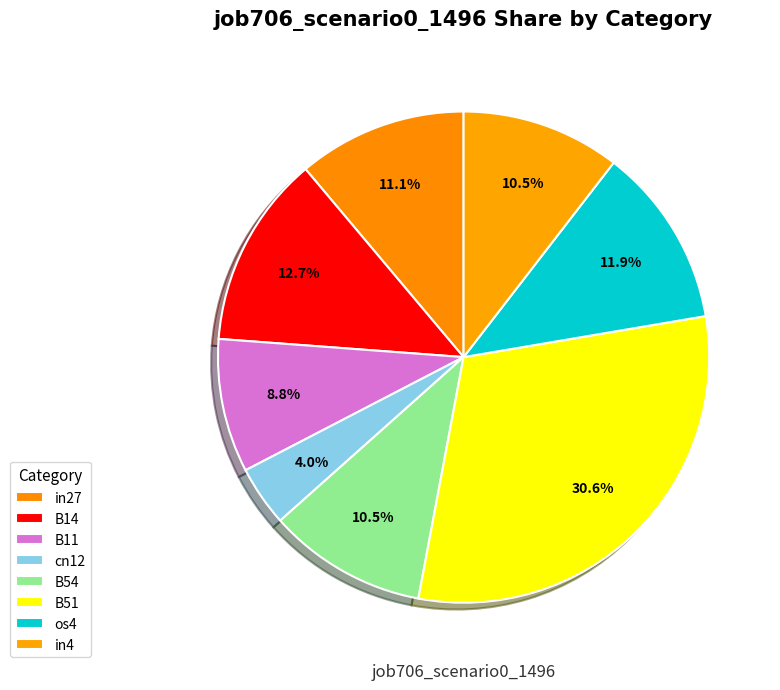

How many segments does this pie chart have?

8